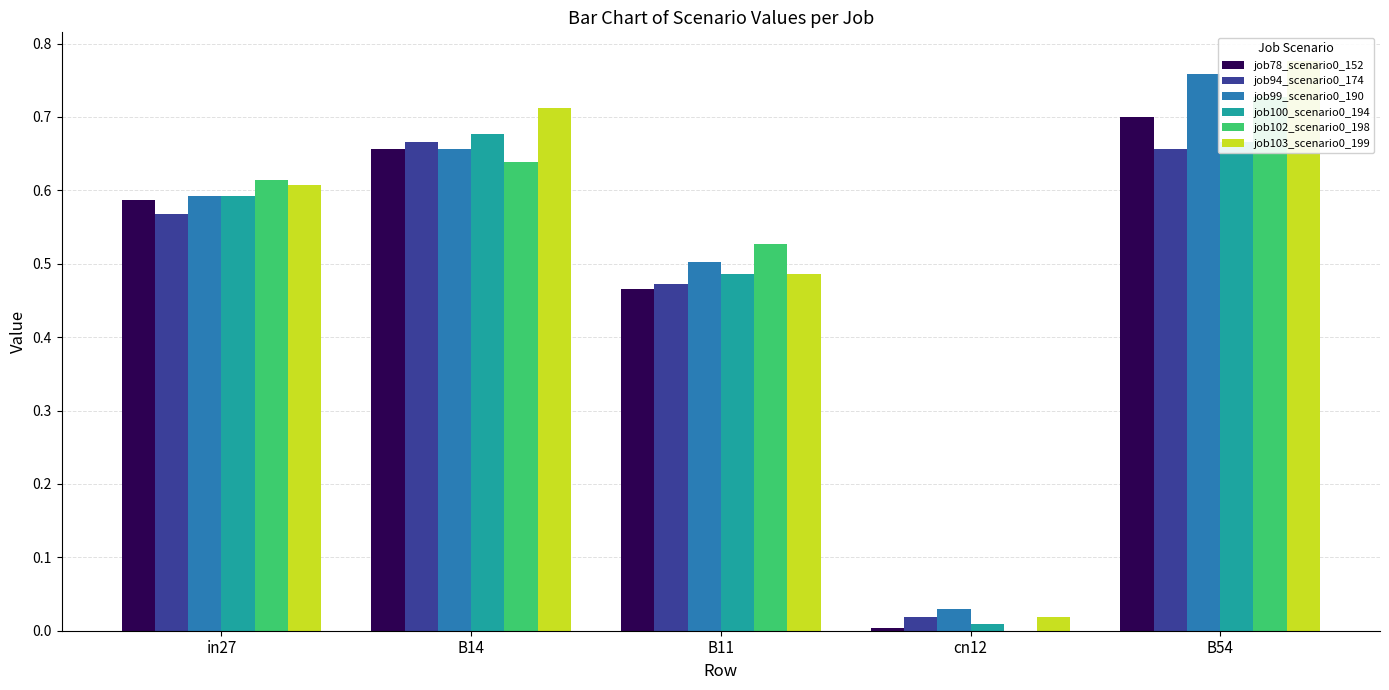

Which category has the lowest value in the job102_scenario0_198 series?

cn12